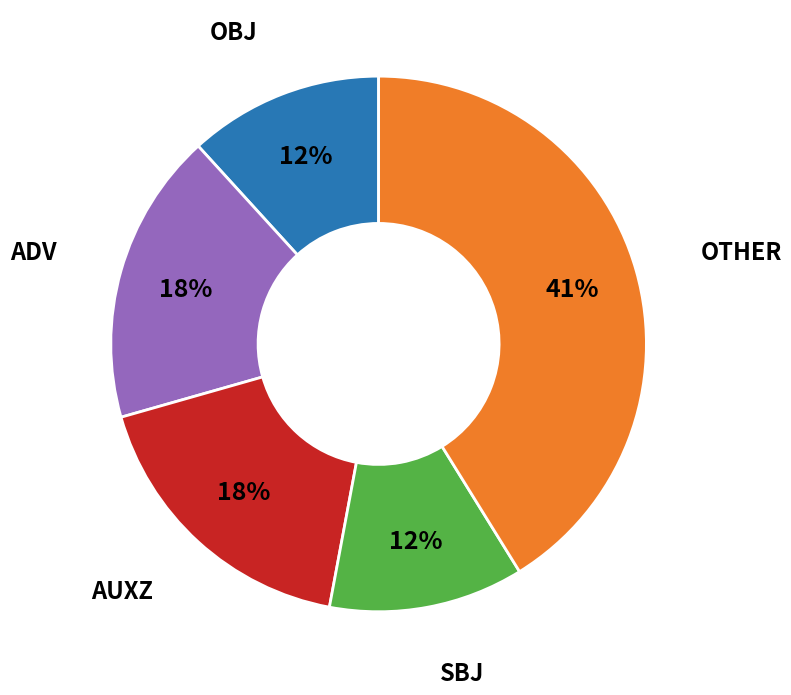

To the nearest percent, what is the average slice percentage?

20%